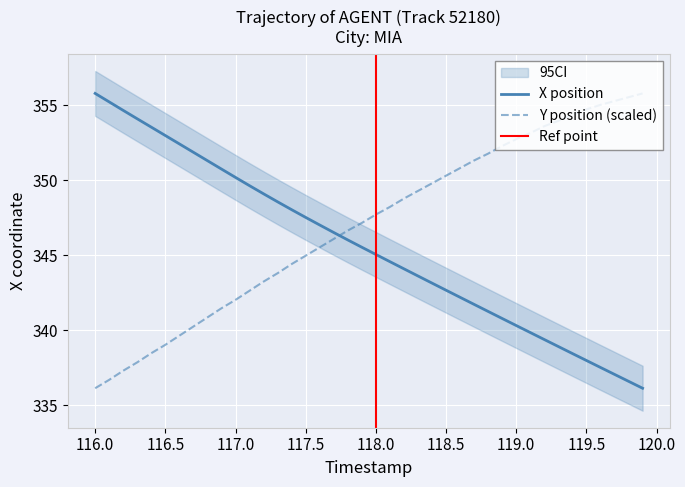

Which series has the largest range (max minus min)?

X